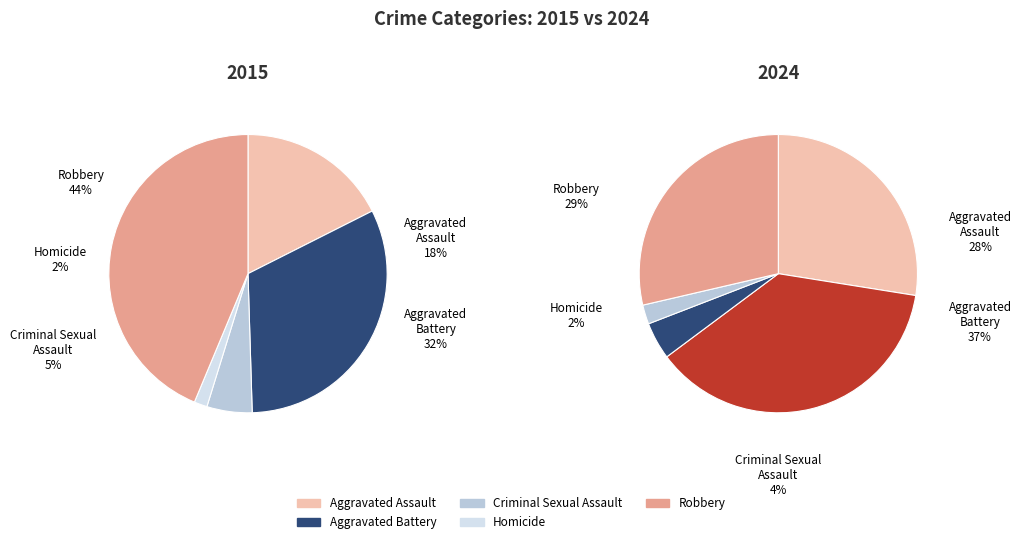

Which slice is the largest?

Aggravated Battery